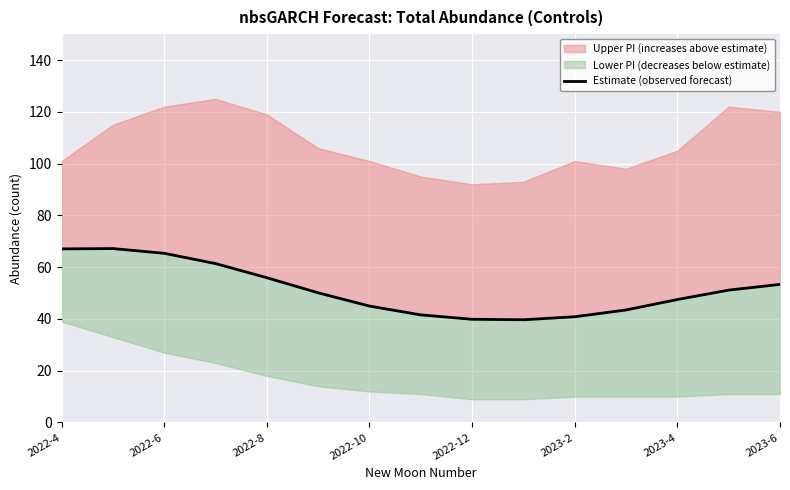

How many lines are shown in the chart?

1